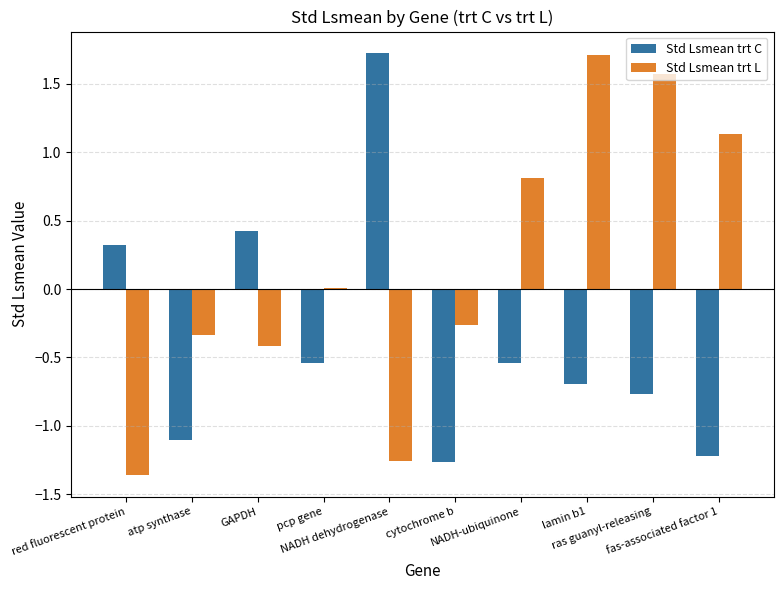

Which series has the largest total across all categories?

Std Lsmean trt L